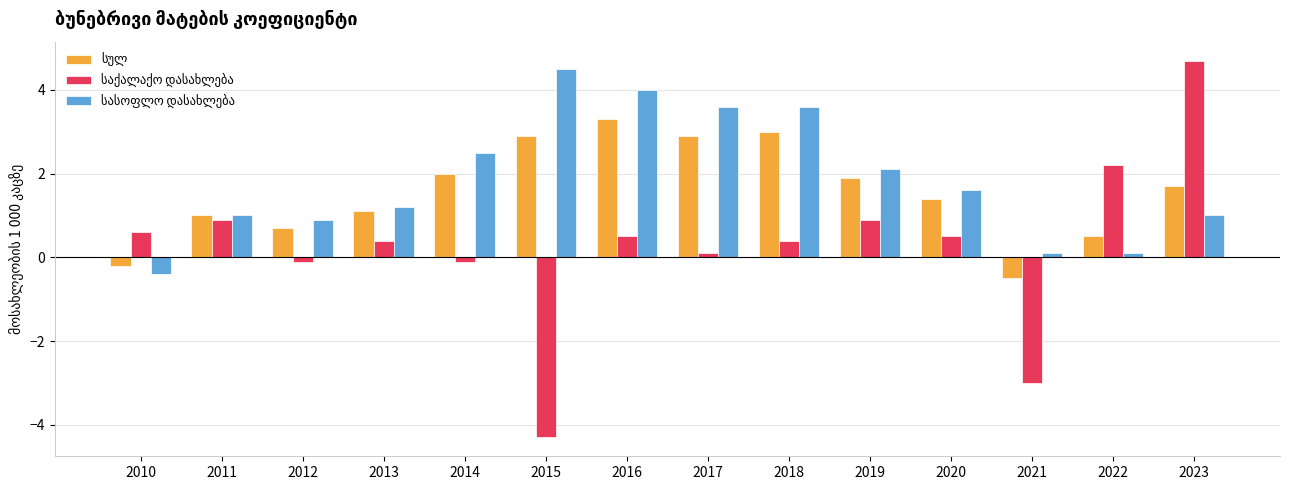

What is the total value across all series at 2013?

2.7